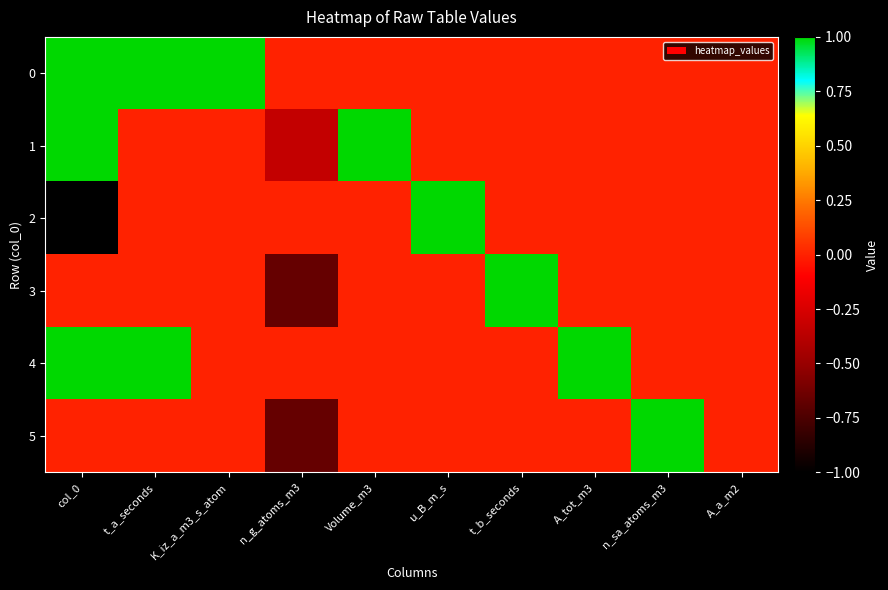

Reading left to right, what are all the values shown in this chart?

0: col_0=1.0	t_a_seconds=1.0	K_iz_a_m3_s_atom=1.0	n_g_atoms_m3=0.0	Volume_m3=0.0	u_B_m_s=0.0	t_b_seconds=0.0	A_tot_m3=0.0	n_sa_atoms_m3=0.0	A_a_m2=0.0
1: col_0=1.0	t_a_seconds=0.0	K_iz_a_m3_s_atom=0.0	n_g_atoms_m3=-0.3	Volume_m3=1.0	u_B_m_s=0.0	t_b_seconds=0.0	A_tot_m3=0.0	n_sa_atoms_m3=0.0	A_a_m2=0.0
2: col_0=-1.0	t_a_seconds=0.0	K_iz_a_m3_s_atom=0.0	n_g_atoms_m3=0.0	Volume_m3=0.0	u_B_m_s=1.0	t_b_seconds=0.0	A_tot_m3=0.0	n_sa_atoms_m3=0.0	A_a_m2=0.0
3: col_0=0.0	t_a_seconds=0.0	K_iz_a_m3_s_atom=0.0	n_g_atoms_m3=-0.7	Volume_m3=0.0	u_B_m_s=0.0	t_b_seconds=1.0	A_tot_m3=0.0	n_sa_atoms_m3=0.0	A_a_m2=0.0
4: col_0=1.0	t_a_seconds=1.0	K_iz_a_m3_s_atom=0.0	n_g_atoms_m3=0.0	Volume_m3=0.0	u_B_m_s=0.0	t_b_seconds=0.0	A_tot_m3=1.0	n_sa_atoms_m3=0.0	A_a_m2=0.0
5: col_0=0.0	t_a_seconds=0.0	K_iz_a_m3_s_atom=0.0	n_g_atoms_m3=-0.7	Volume_m3=0.0	u_B_m_s=0.0	t_b_seconds=0.0	A_tot_m3=0.0	n_sa_atoms_m3=1.0	A_a_m2=0.0